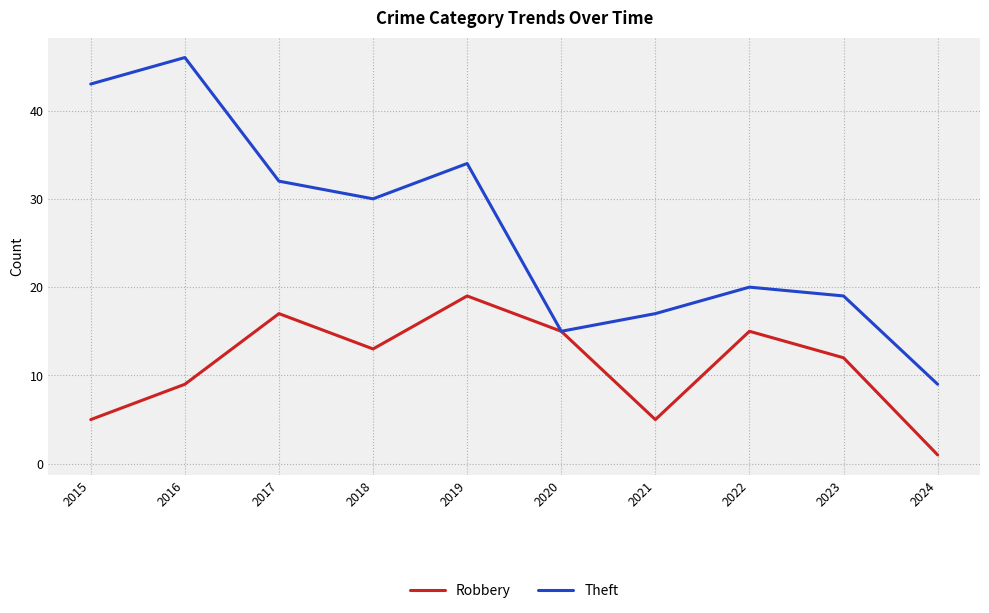

What is the spread (max minus min) of values at 2024?

8